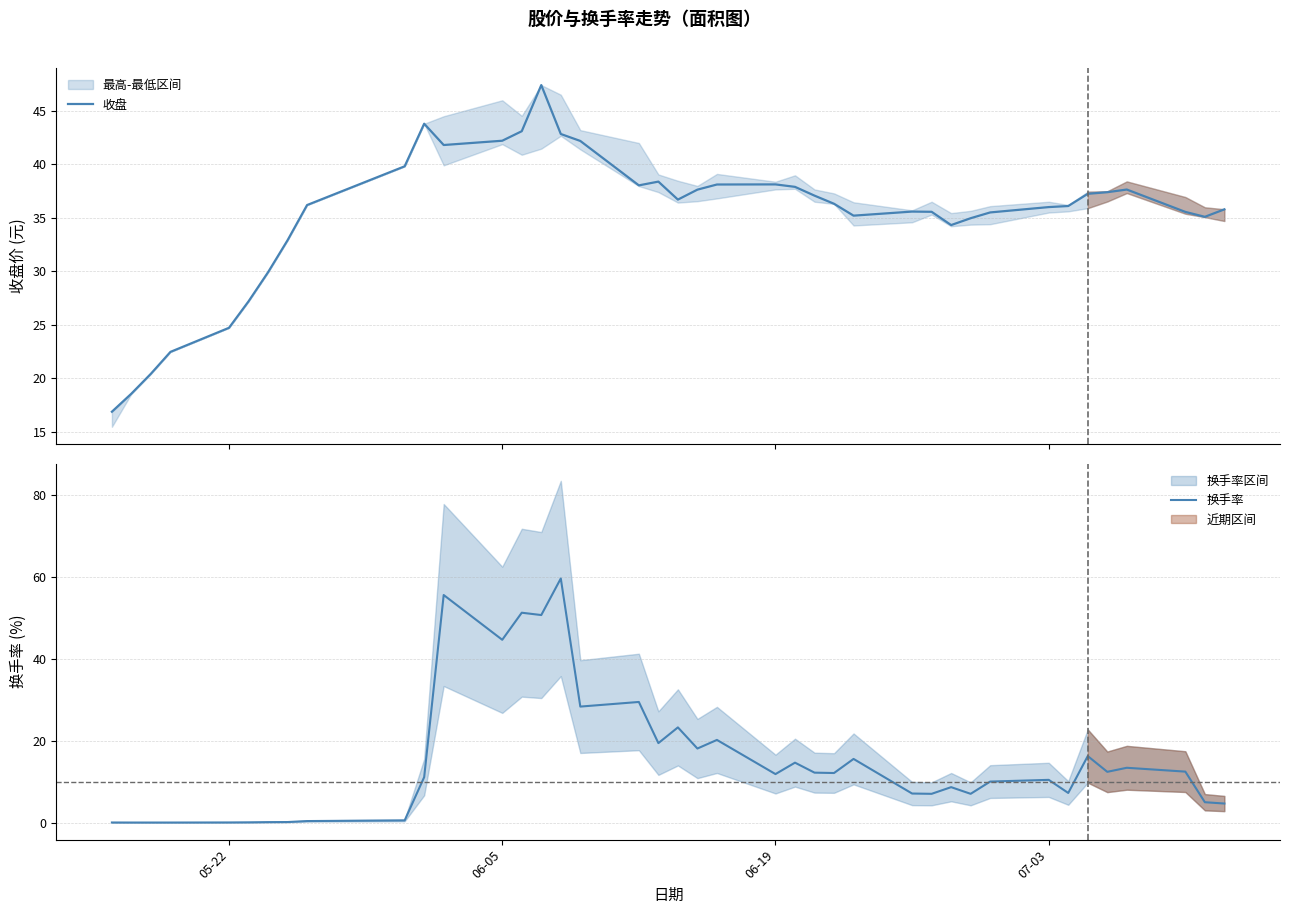

What is the difference between the second highest and minimum values in the 换手率 series?

55.6